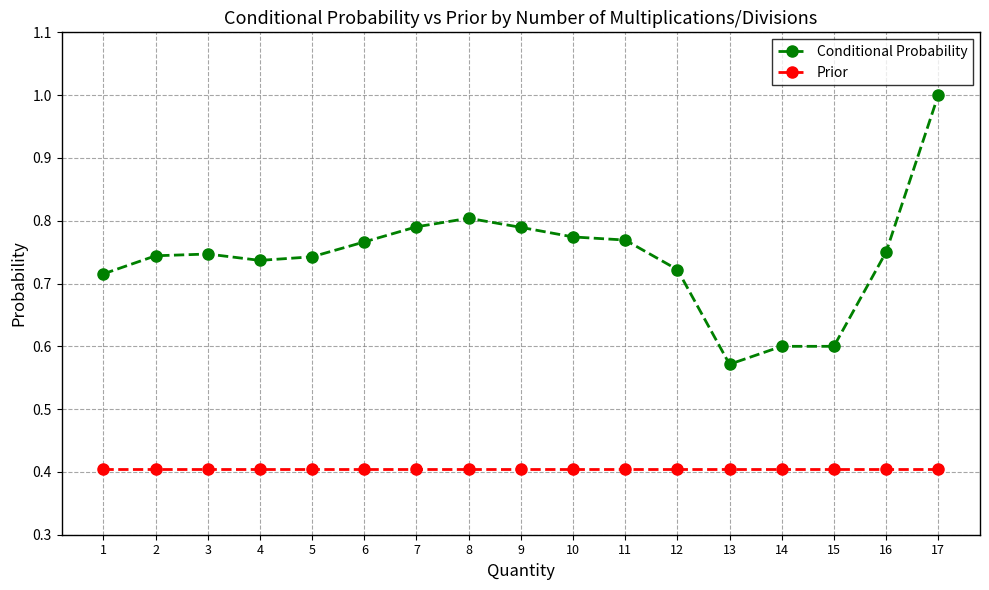

Which series has the widest spread of values?

Conditional Probability